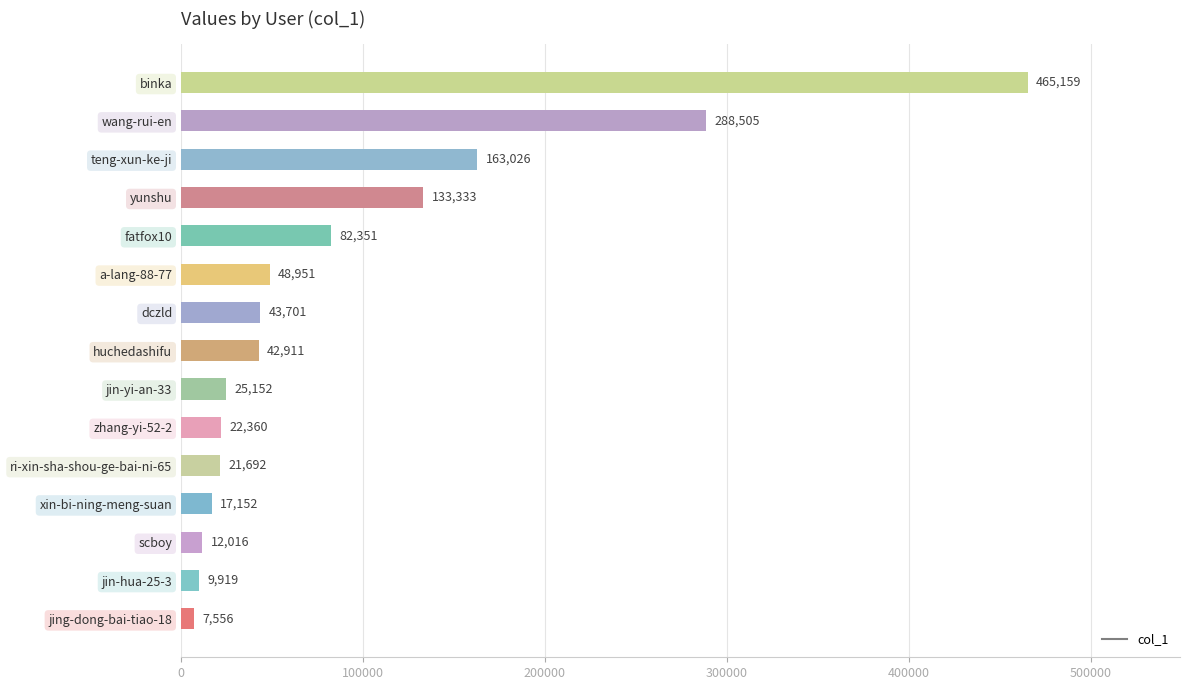

How many series are shown in this chart?

1